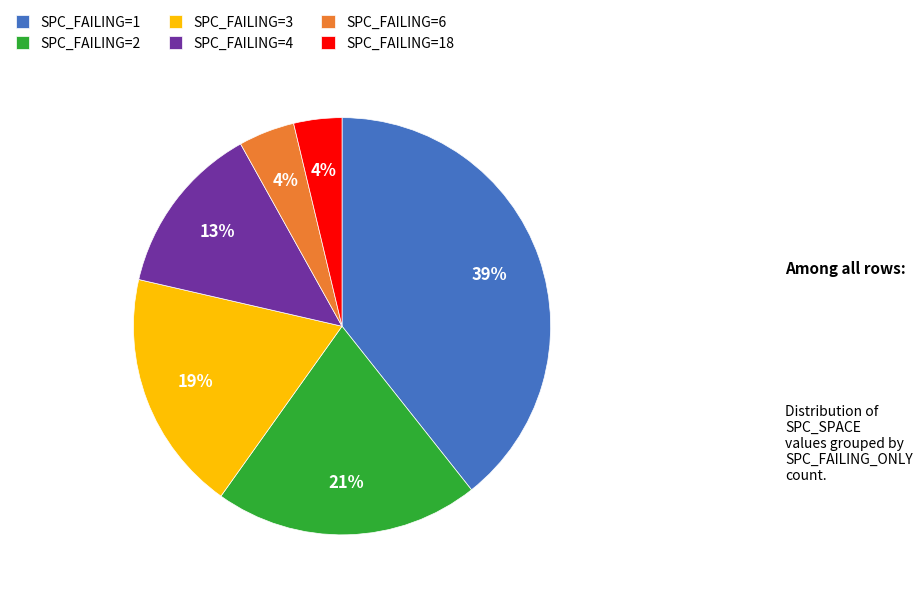

Count the number of slices in the pie.

6